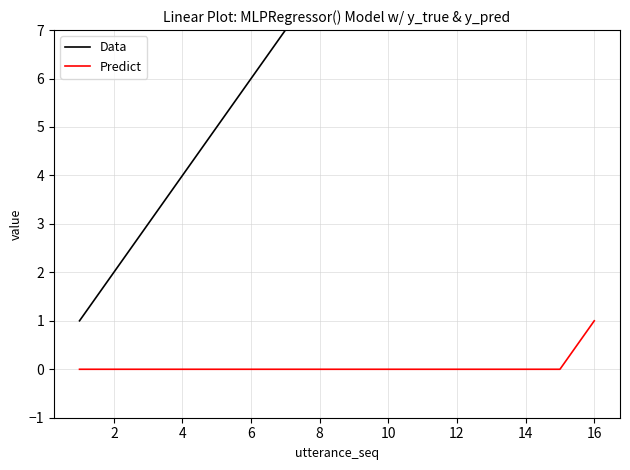

The Predict series shows 0 at 10. True or false?

True